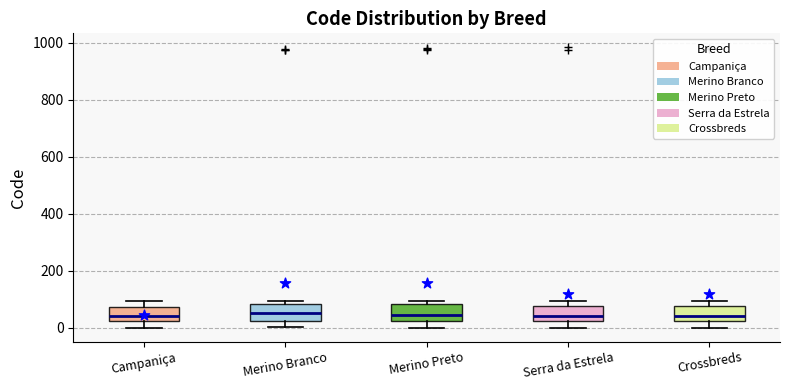

Reading left to right, transcribe this box plot: for each box, give where its median line is, the range the box spans, and where its two whiskers end, as read against the y-axis. The values are not printed on the chart, so give them approximately, as read against the axis.

Campaniça: median 40, box 20 to 80, whiskers 0 to 100
Merino Branco: median 60, box 20 to 80, whiskers 0 to 100
Merino Preto: median 40, box 20 to 80, whiskers 0 to 100
Serra da Estrela: median 40, box 20 to 80, whiskers 0 to 100
Crossbreds: median 40, box 20 to 80, whiskers 0 to 100